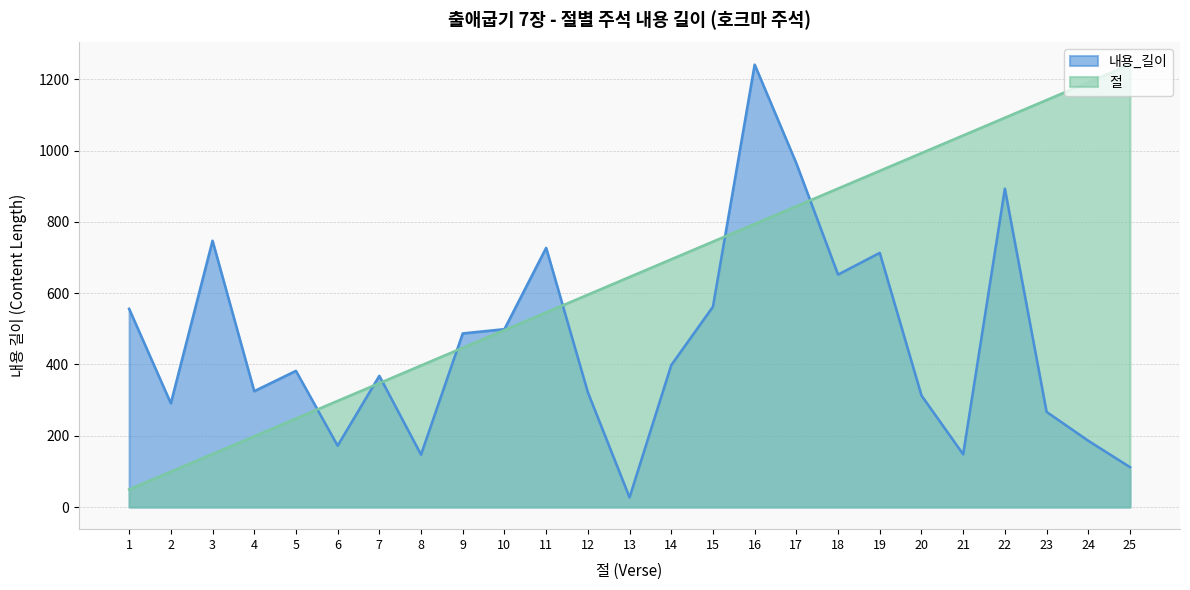

At which category is the sum across all series the highest?

16